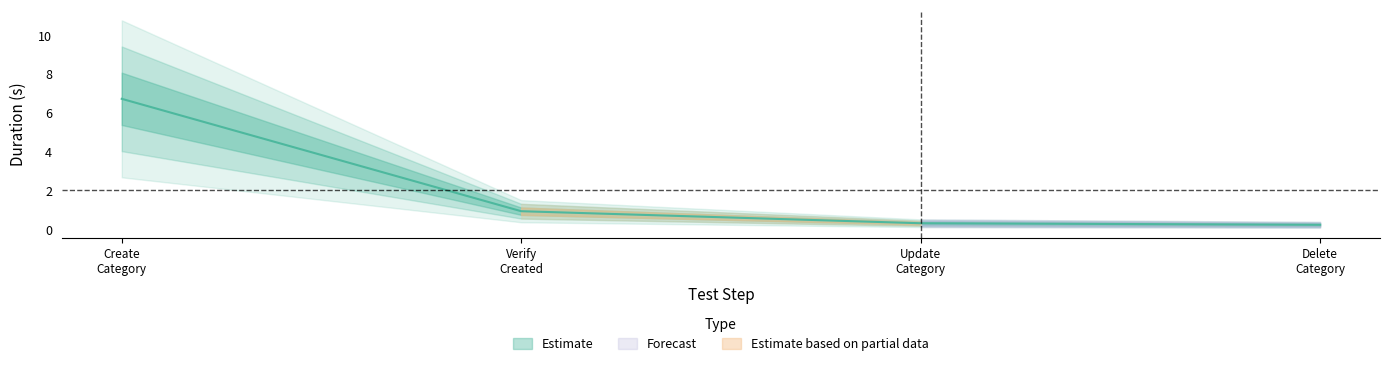

Does the chart have visible grid lines?

No